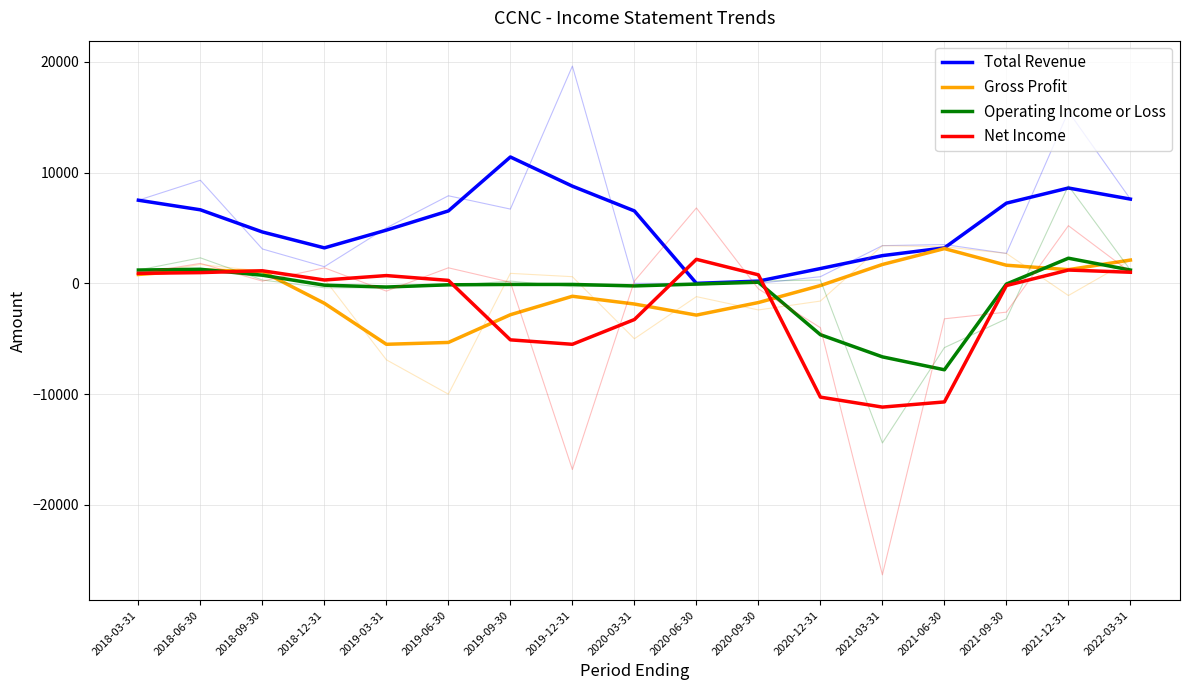

What are all the series names shown in the legend?

Total Revenue, Gross Profit, Operating Income or Loss, Net Income